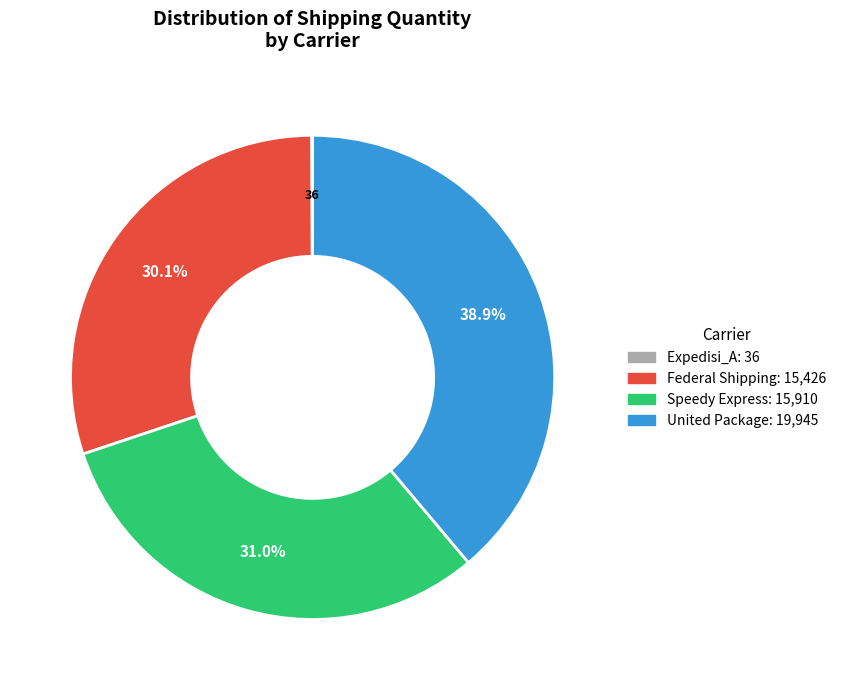

What percentage is the Federal Shipping slice, to the nearest percent?

30%